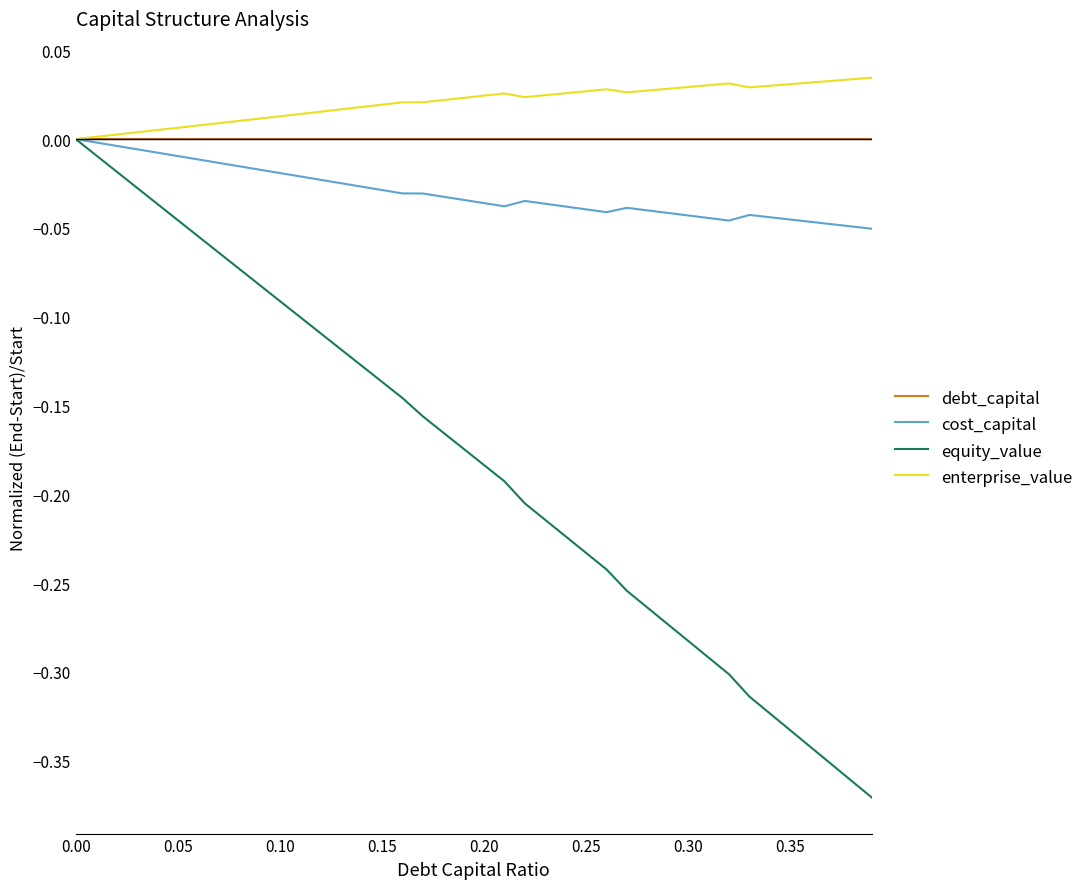

Which series has the widest spread of values?

equity_value